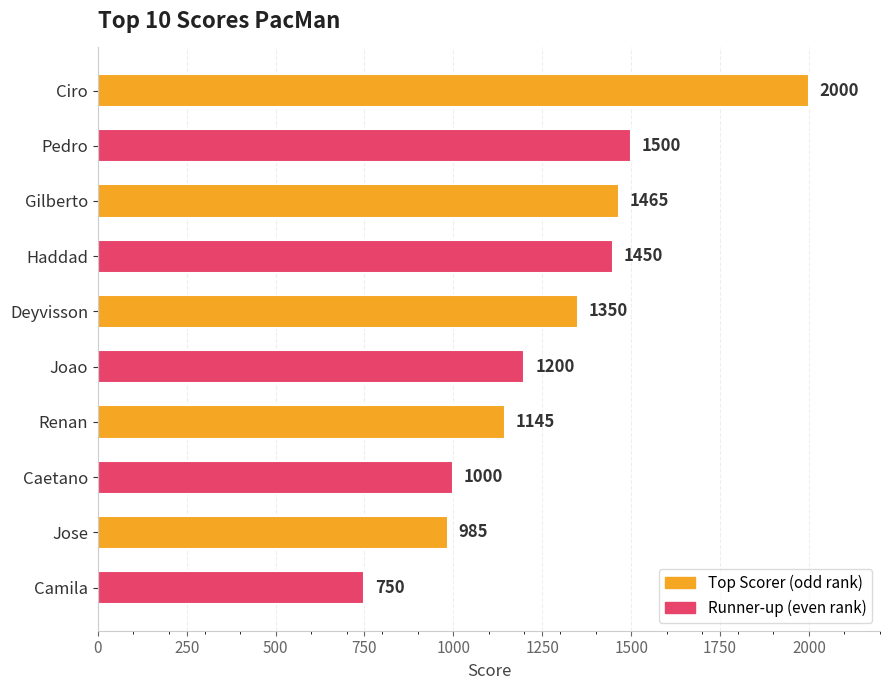

List the labels in order of value, largest first.

Ciro, Pedro, Gilberto, Haddad, Deyvisson, Joao, Renan, Caetano, Jose, Camila